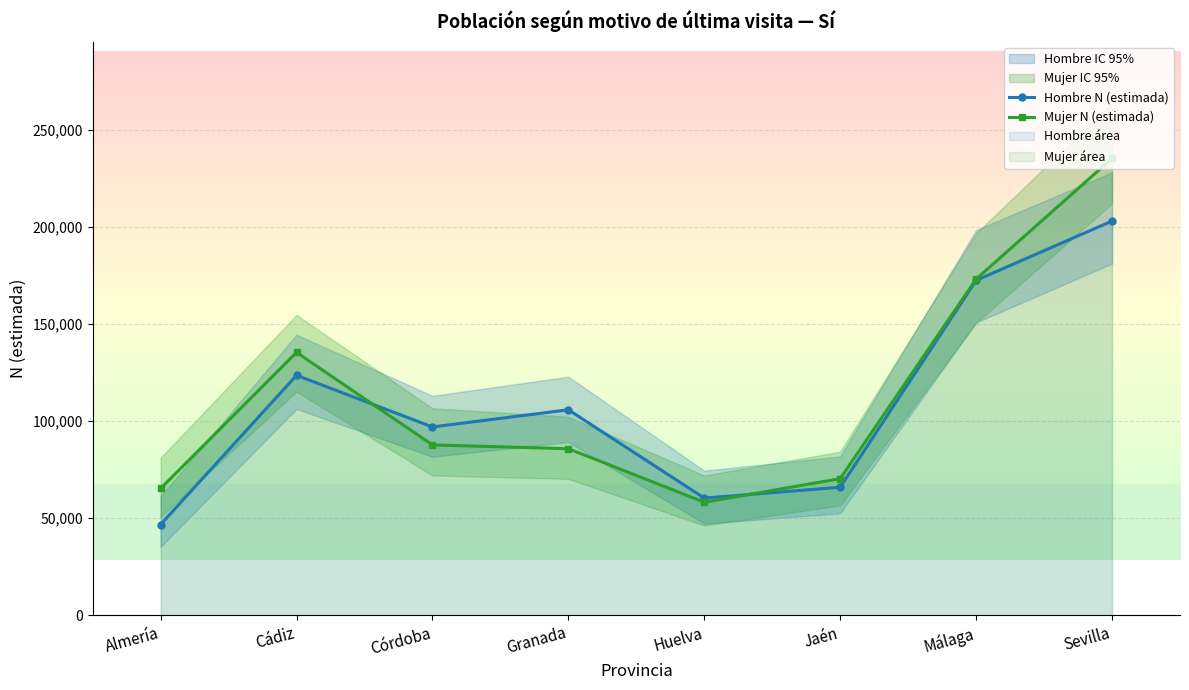

Which series has the widest spread of values?

Mujer N (estimada)